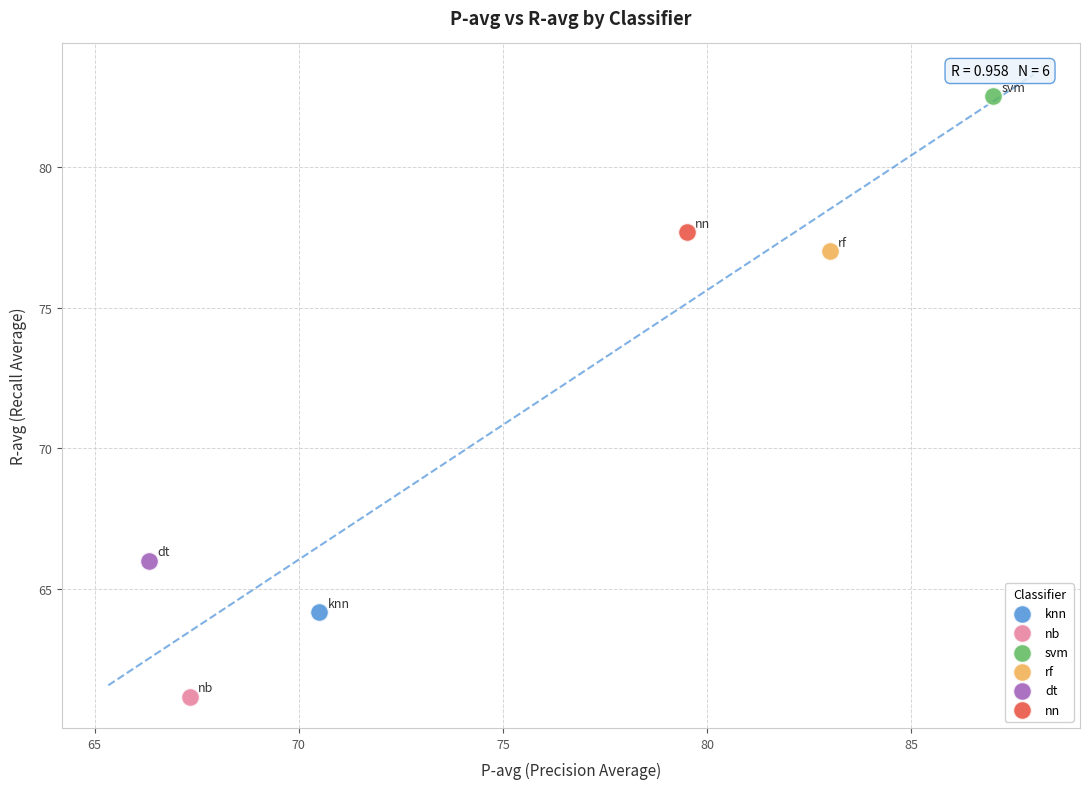

What are all the series names shown in the legend?

knn, nb, svm, rf, dt, nn